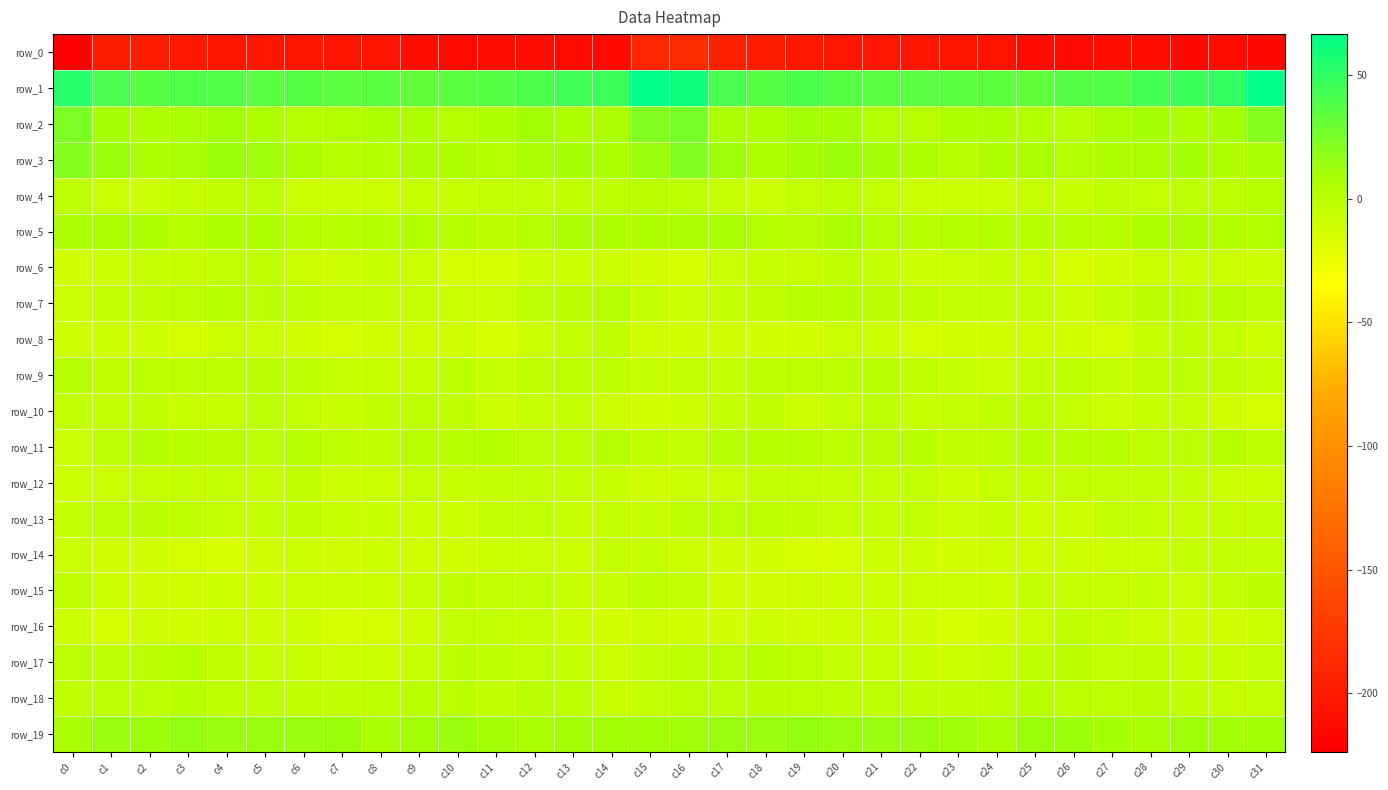

How many series are shown in this chart?

20